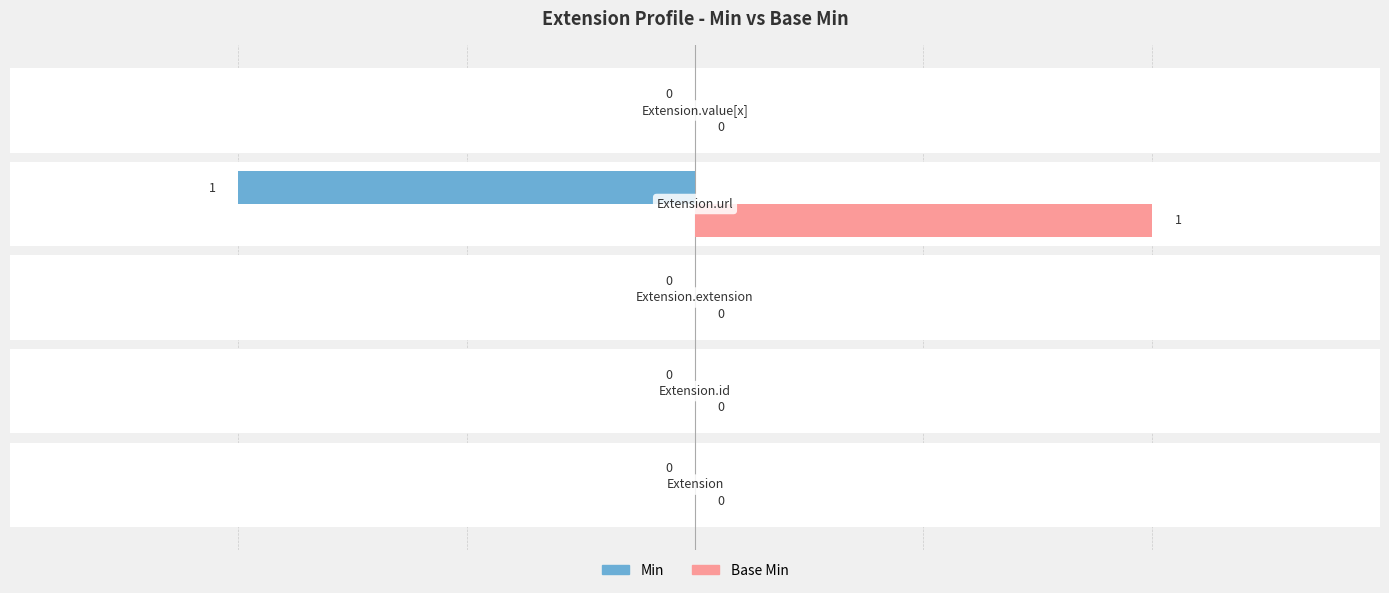

How many groups of bars are there?

5